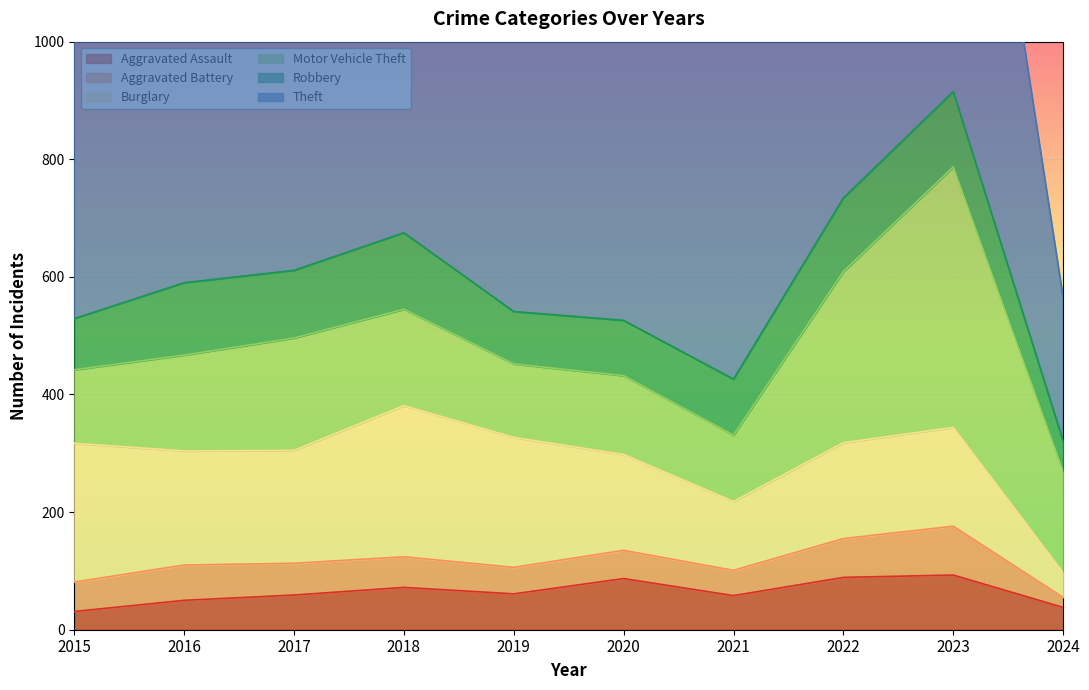

What is the average value of the Burglary series?

175